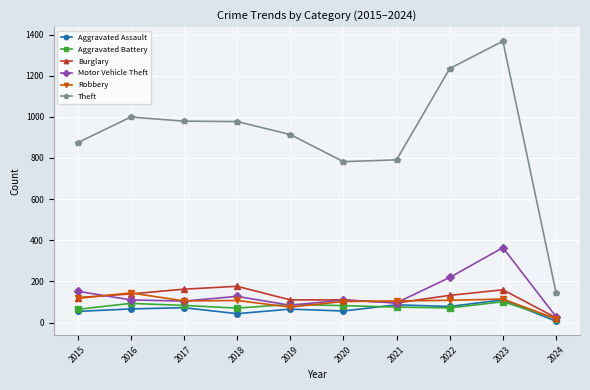

Which series has the largest range (max minus min)?

Theft